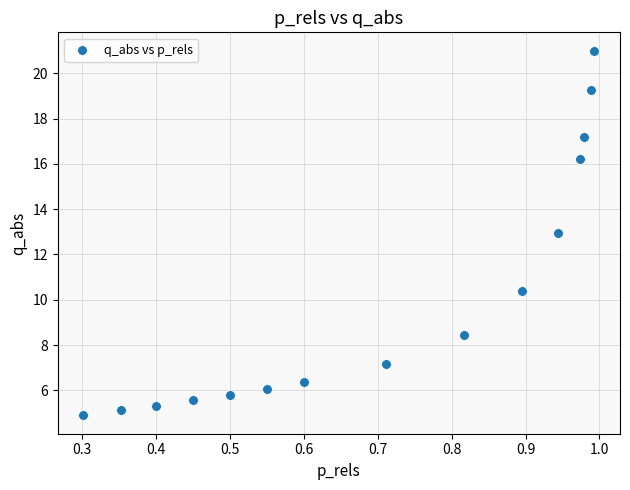

What is the range of X values (max minus min)?

0.7